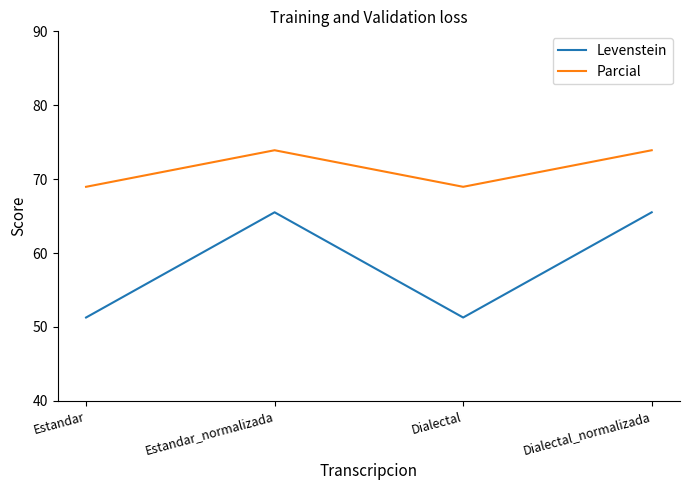

Reading left to right, extract all data points from this chart.

Levenstein: Estandar=51.3	Estandar_normalizada=65.5	Dialectal=51.3	Dialectal_normalizada=65.5
Parcial: Estandar=69.0	Estandar_normalizada=73.9	Dialectal=69.0	Dialectal_normalizada=73.9